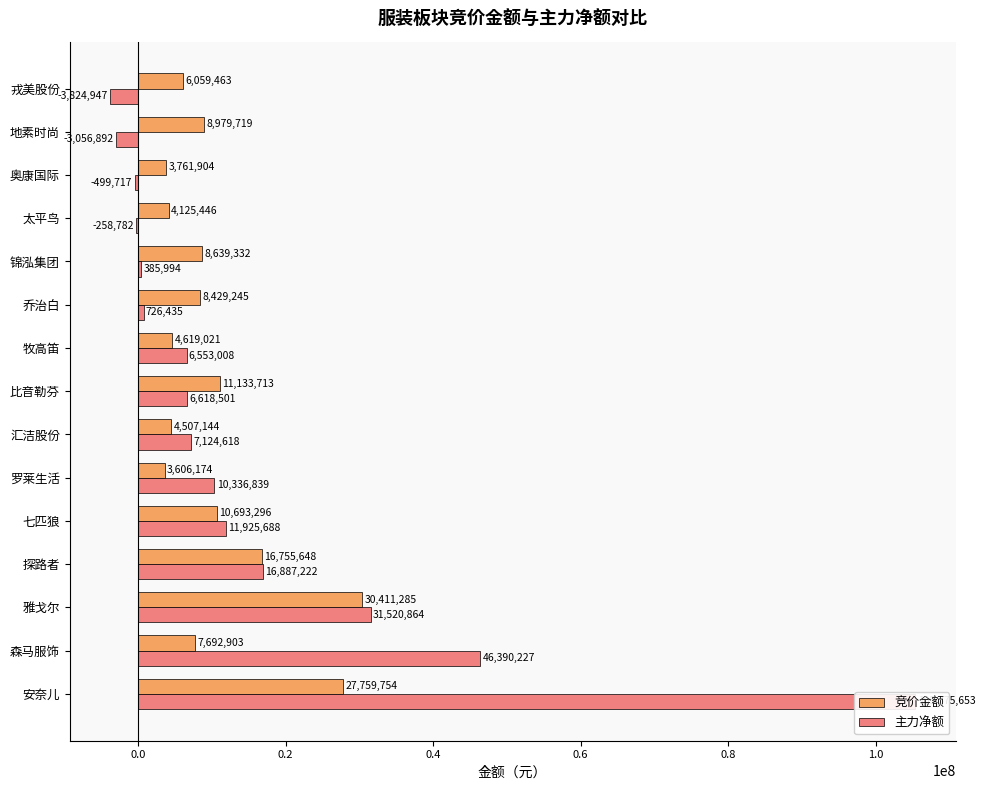

How many data points does each series have?

15